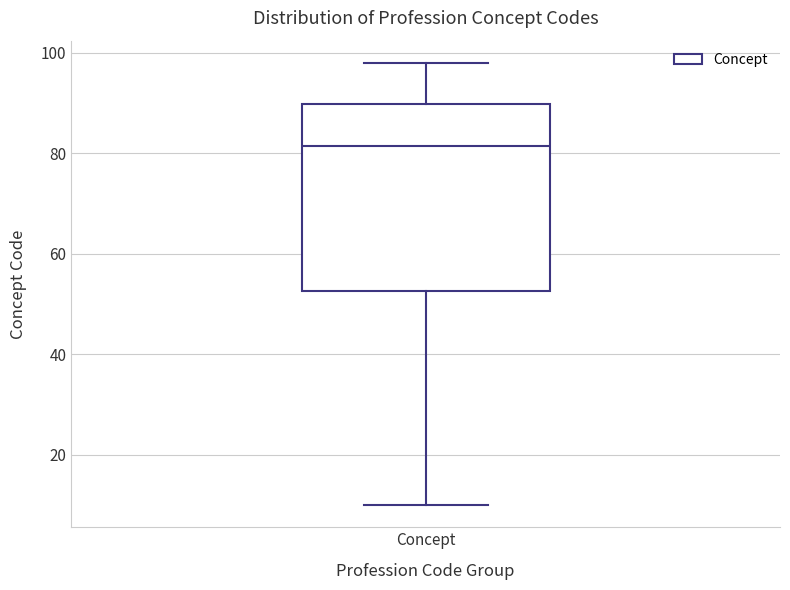

Where does the lower whisker of the box for Concept end on the y-axis? The values are not printed on the chart, so give them approximately, as read against the axis.

10